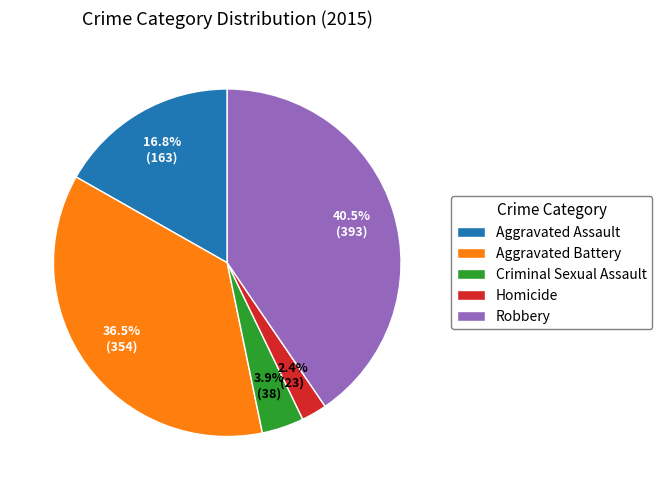

To the nearest percent, what percentage of the pie is Aggravated Assault?

17%